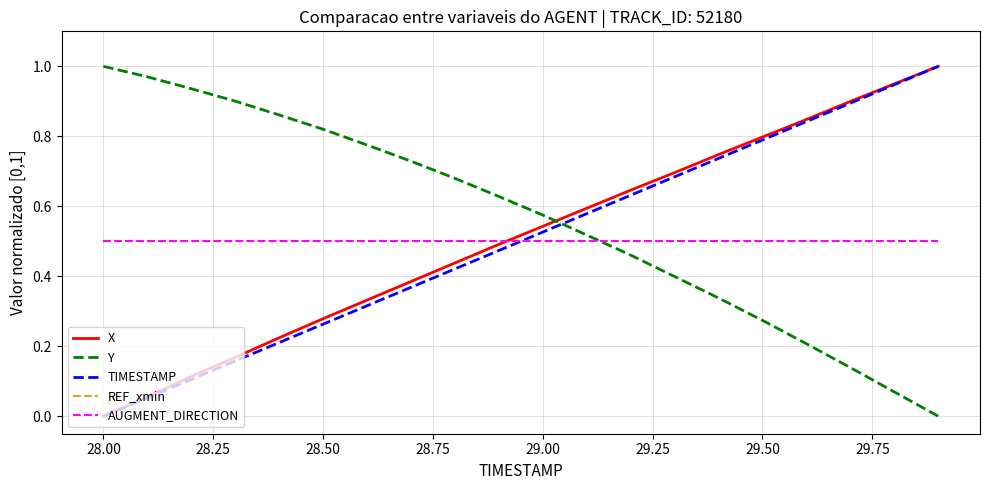

Reading left to right, extract all data points from this chart.

X: 0.0	0.1	0.1	0.2	0.2	0.3	0.3	0.4	0.4	0.5	0.5	0.6	0.6	0.7	0.7	0.8	0.8	0.9	0.9	1.0
Y: 1.0	1.0	0.9	0.9	0.9	0.8	0.8	0.7	0.7	0.6	0.6	0.5	0.5	0.4	0.3	0.3	0.2	0.1	0.1	0.0
TIMESTAMP: 0.0	0.1	0.1	0.2	0.2	0.3	0.3	0.4	0.4	0.5	0.5	0.6	0.6	0.7	0.7	0.8	0.8	0.9	0.9	1.0
REF_xmin: 0.5	0.5	0.5	0.5	0.5	0.5	0.5	0.5	0.5	0.5	0.5	0.5	0.5	0.5	0.5	0.5	0.5	0.5	0.5	0.5
AUGMENT_DIRECTION: 0.5	0.5	0.5	0.5	0.5	0.5	0.5	0.5	0.5	0.5	0.5	0.5	0.5	0.5	0.5	0.5	0.5	0.5	0.5	0.5